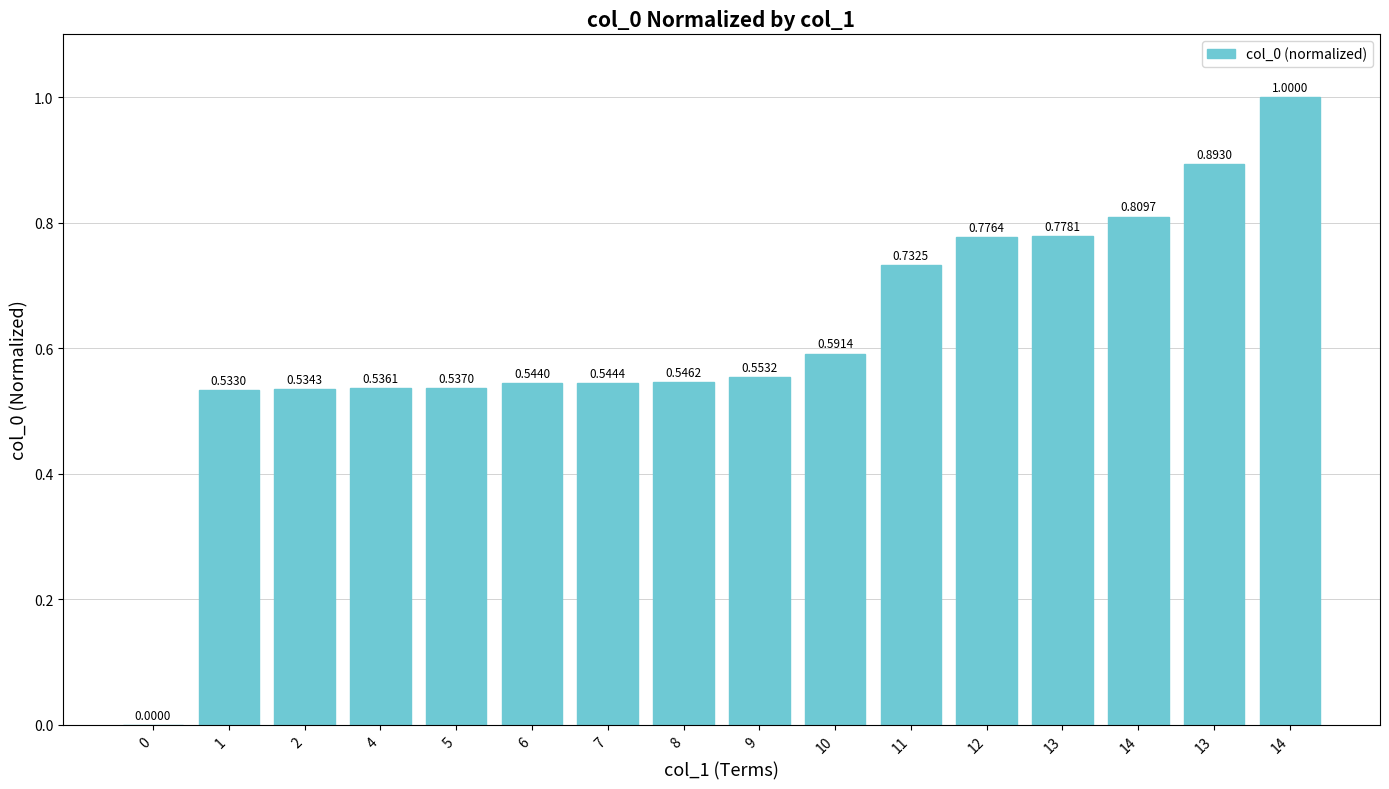

How many positive values are there?

15